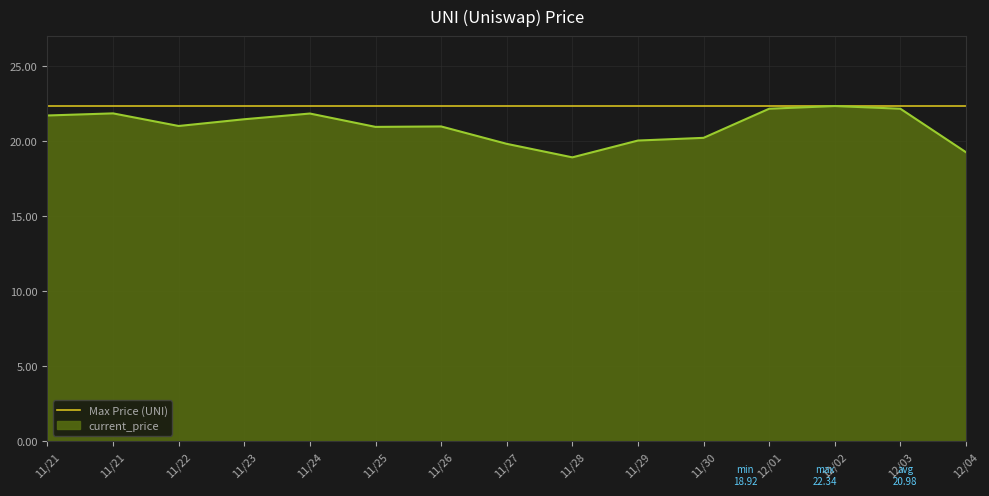

How many lines are shown in the chart?

2